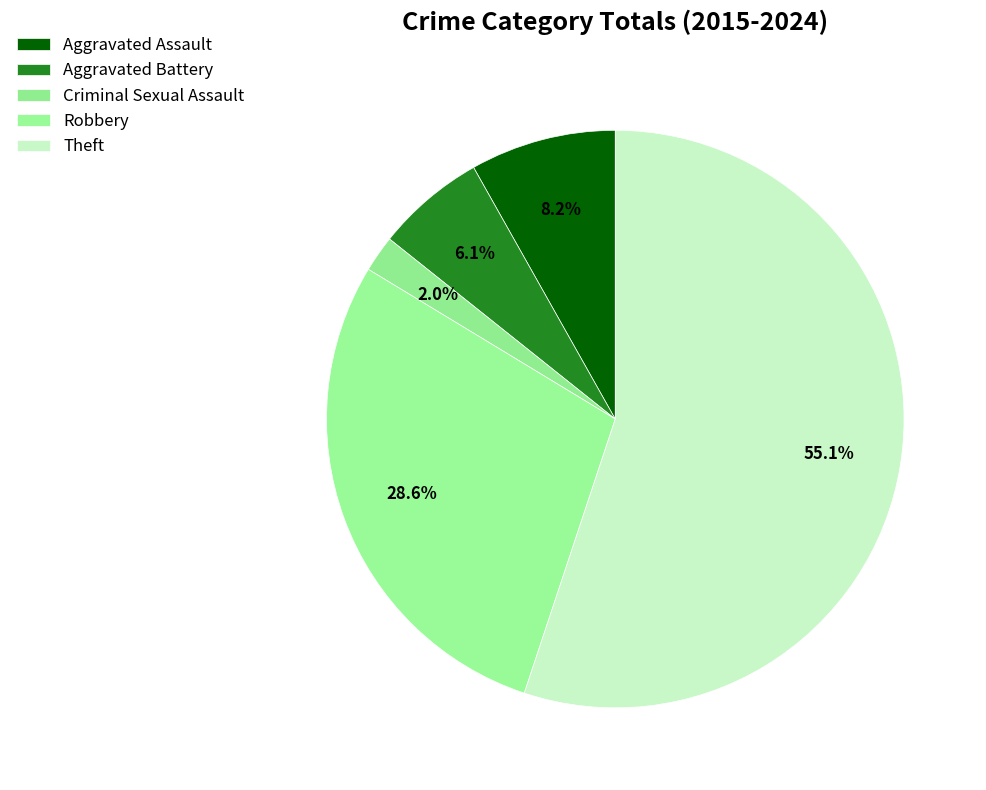

To the nearest percent, what is the average slice percentage?

20%